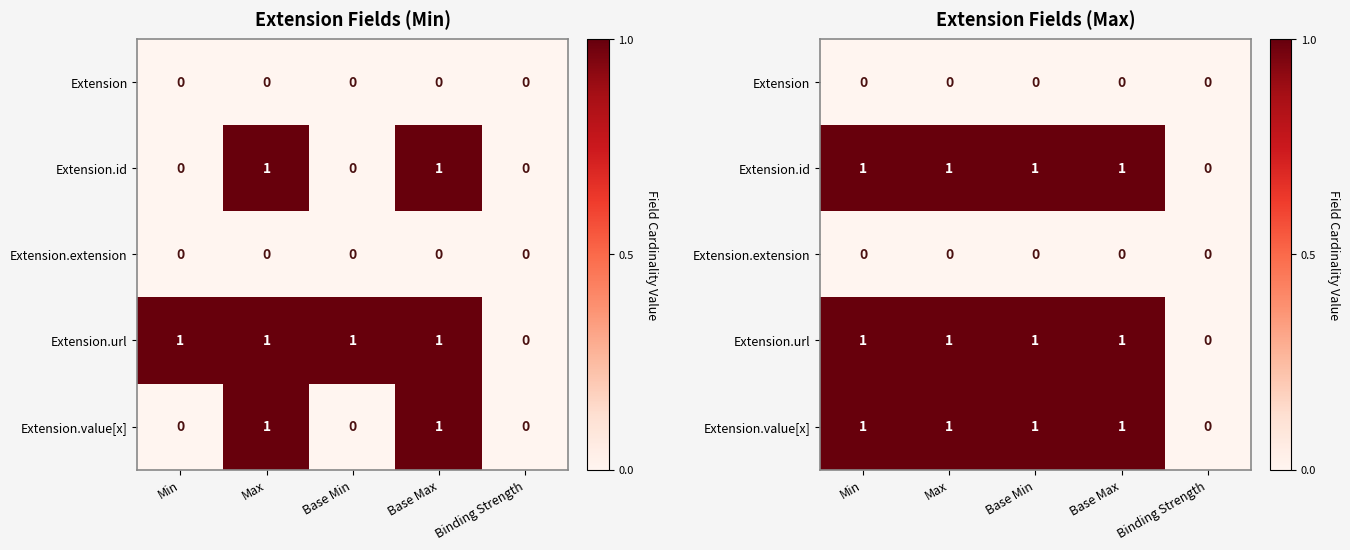

Is it true that Extension.id equals 1 at Base Min?

True